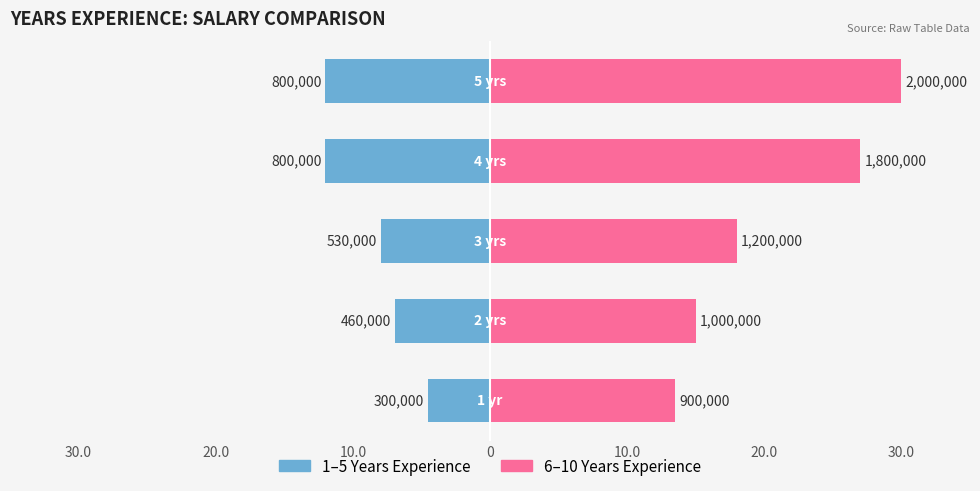

Reading left to right, extract all data points from this chart.

1–5 Years Experience: 30.0=-4.5	20.0=-6.9	10.0=-8.0	0=-12.0	10.0=-12.0
6–10 Years Experience: 30.0=13.5	20.0=15.0	10.0=18.0	0=27.0	10.0=30.0